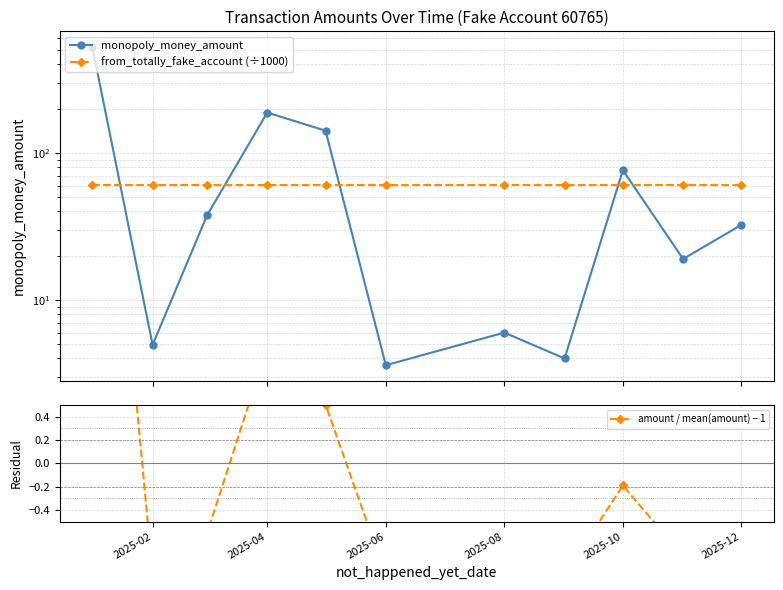

How many negative values does the amount / mean(amount) − 1 series have?

8